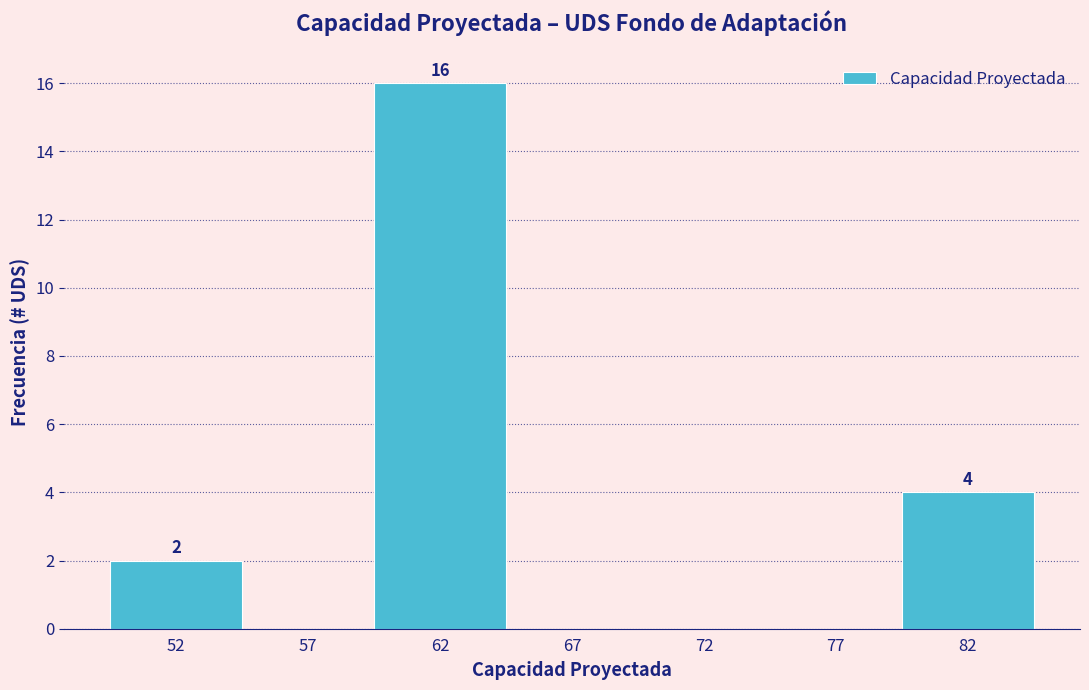

Reading left to right, list all the values displayed in this chart.

52=2	57=0	62=16	67=0	72=0	77=0	82=4